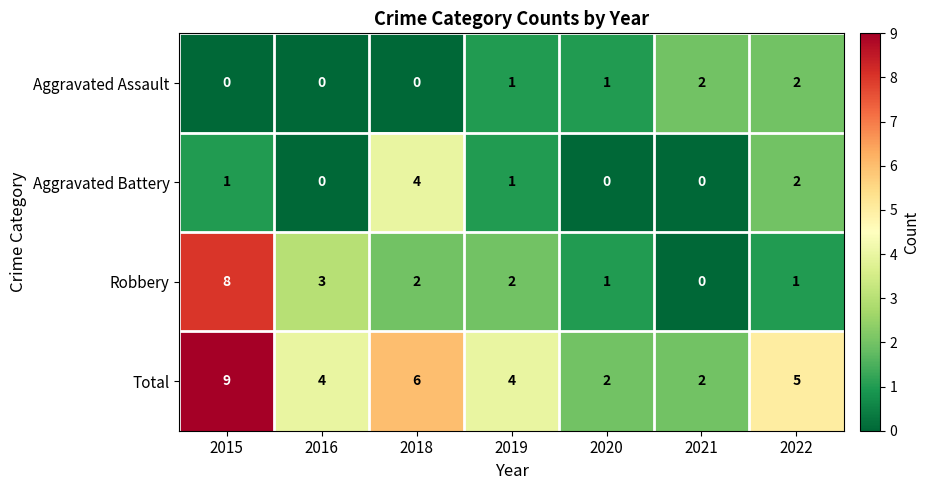

Reading right to left, extract all data points from this chart.

Aggravated Assault: 2	2	1	1	0	0	0
Aggravated Battery: 2	0	0	1	4	0	1
Robbery: 1	0	1	2	2	3	8
Total: 5	2	2	4	6	4	9